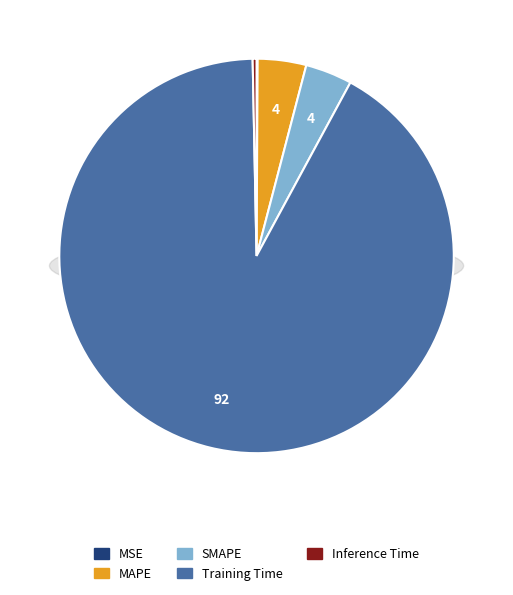

Count the number of slices in the pie.

5